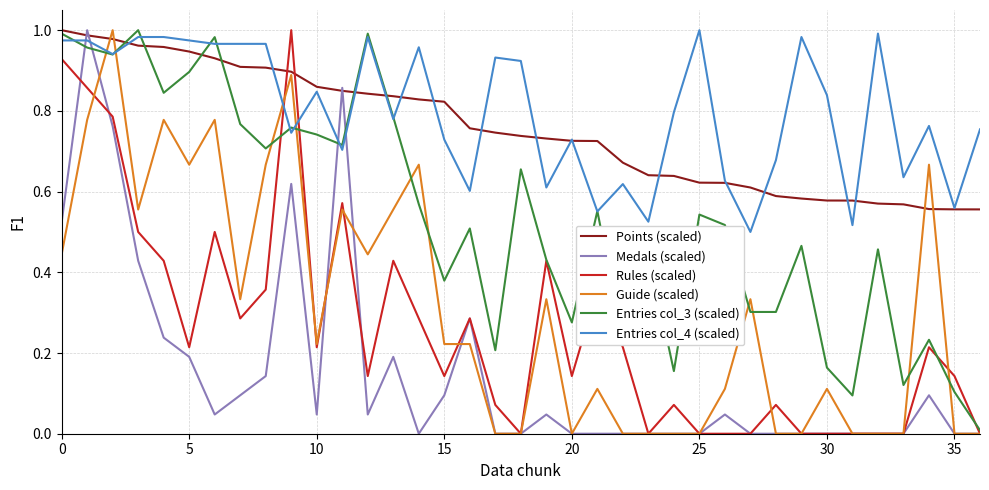

Which series ends up on top after the final intersection of Entries col_4 (scaled) and Medals (scaled)?

Entries col_4 (scaled)